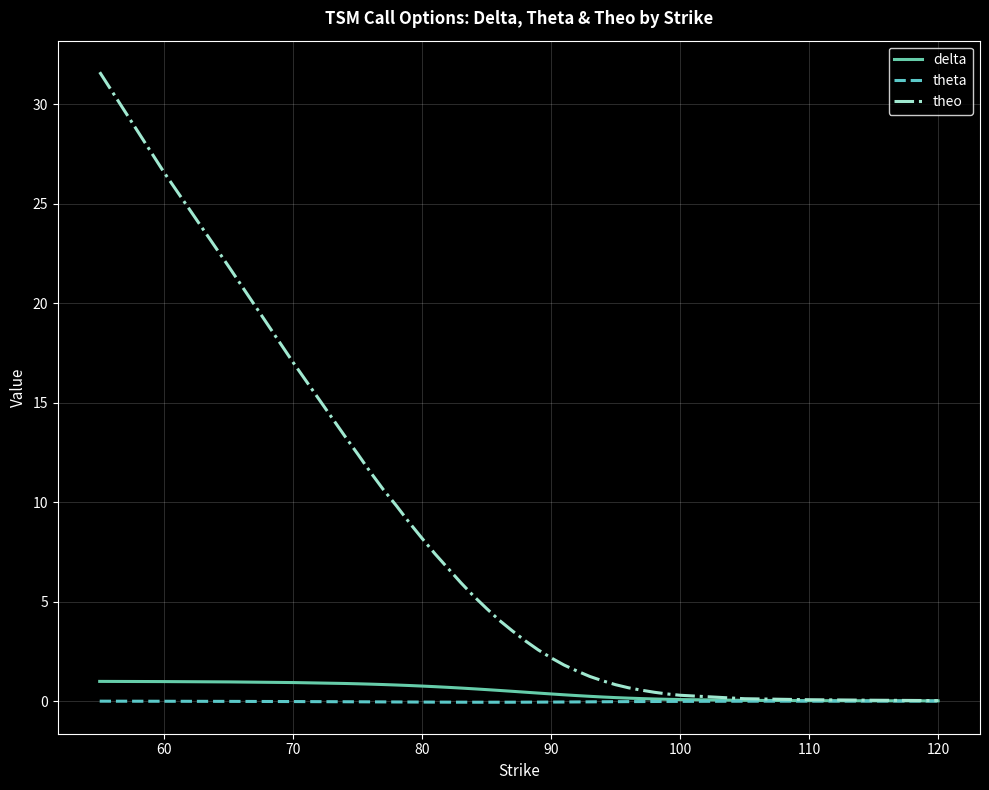

Which series has the widest spread of values?

theo